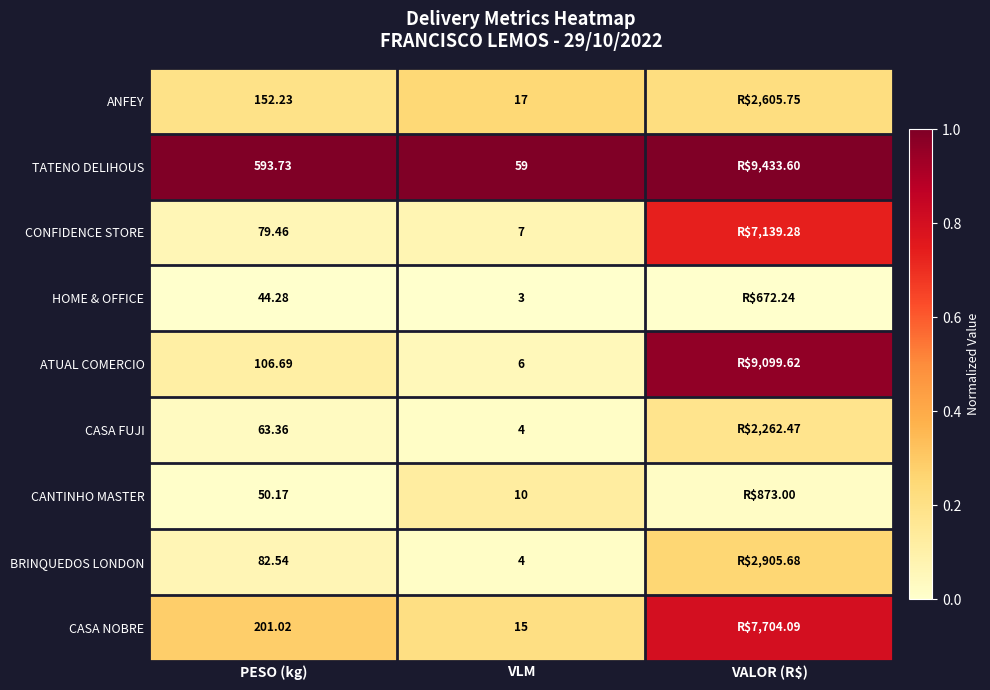

Is the value of BRINQUEDOS LONDON at VLM greater than the value of TATENO DELIHOUS at VLM?

No